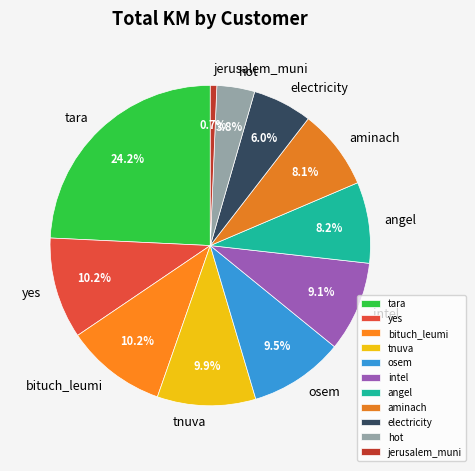

Is bituch_leumi the majority of the pie?

No